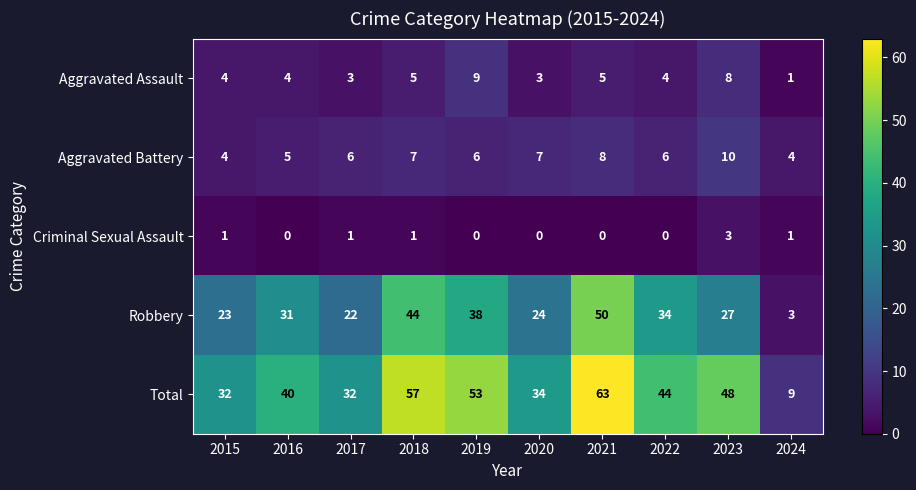

Which series has the widest spread of values?

Total